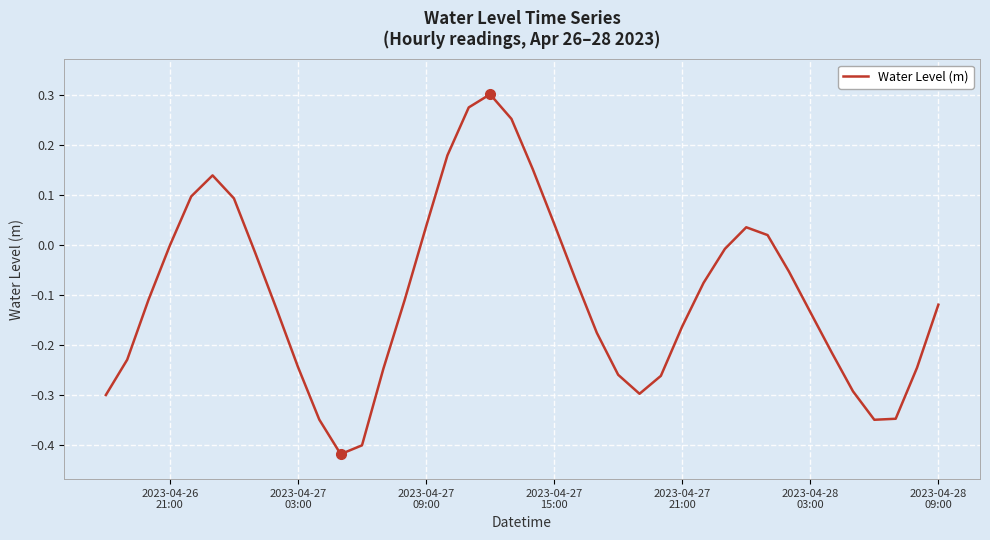

Is this an area chart (filled region under the line)?

No